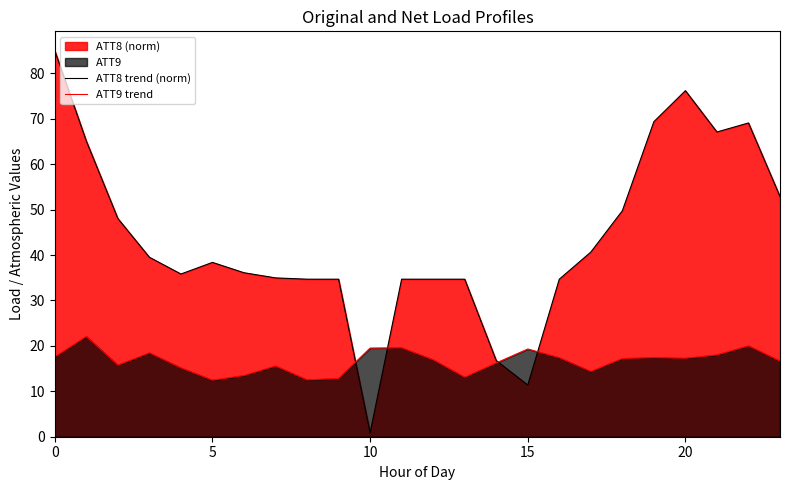

Reading left to right, transcribe all the data shown in this chart.

ATT8 trend (norm): 85.0	65.1	48.0	39.5	35.8	38.4	36.1	35.0	34.7	34.7	0.9	34.7	34.7	34.7	16.8	11.4	34.7	40.7	49.7	69.4	76.2	67.1	69.1	52.9
ATT9 trend: 17.6	22.1	15.8	18.5	15.2	12.5	13.5	15.6	12.5	12.8	19.5	19.6	16.9	13.1	16.2	19.3	17.4	14.4	17.2	17.4	17.3	18.0	20.0	16.6